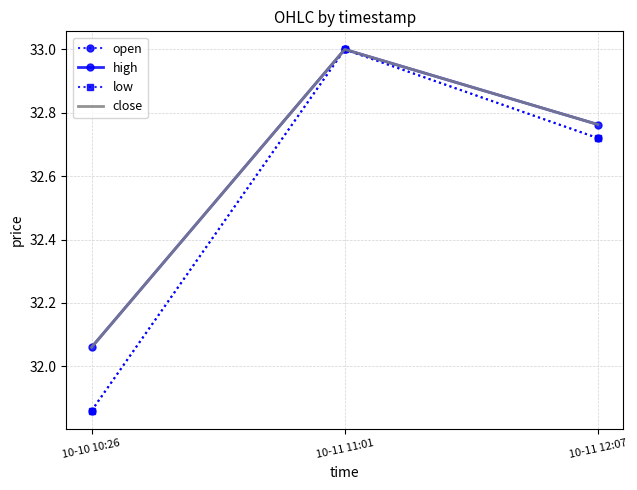

What is the difference between the high values at 10-10 10:26 and 10-11 12:07?

0.7